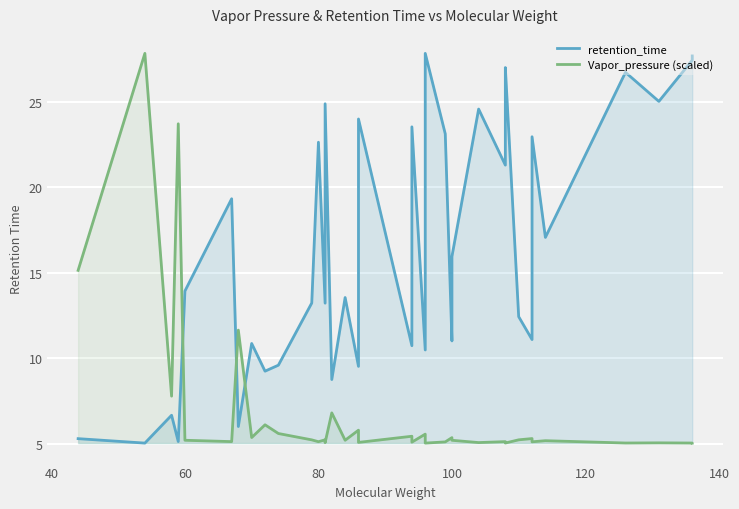

Which series has the largest total across all categories?

retention_time